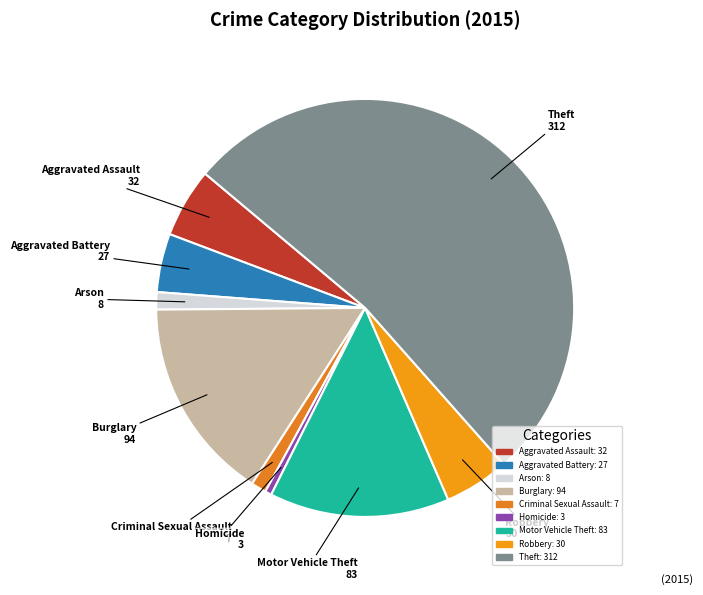

Is there a majority slice in this chart?

Yes